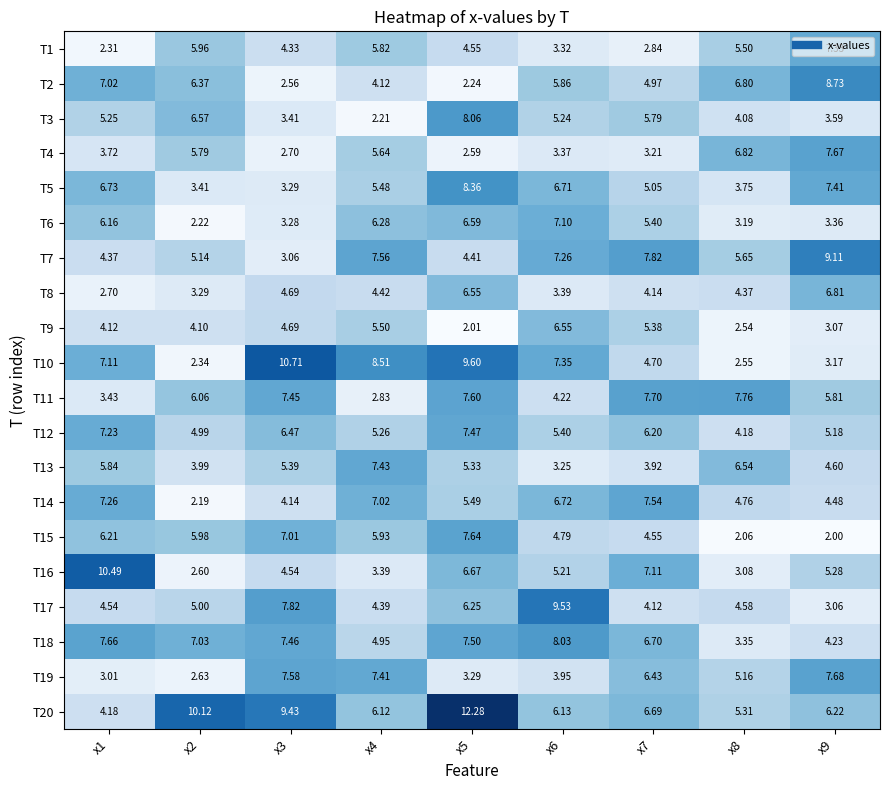

How many values in the T14 series are below 5?

4